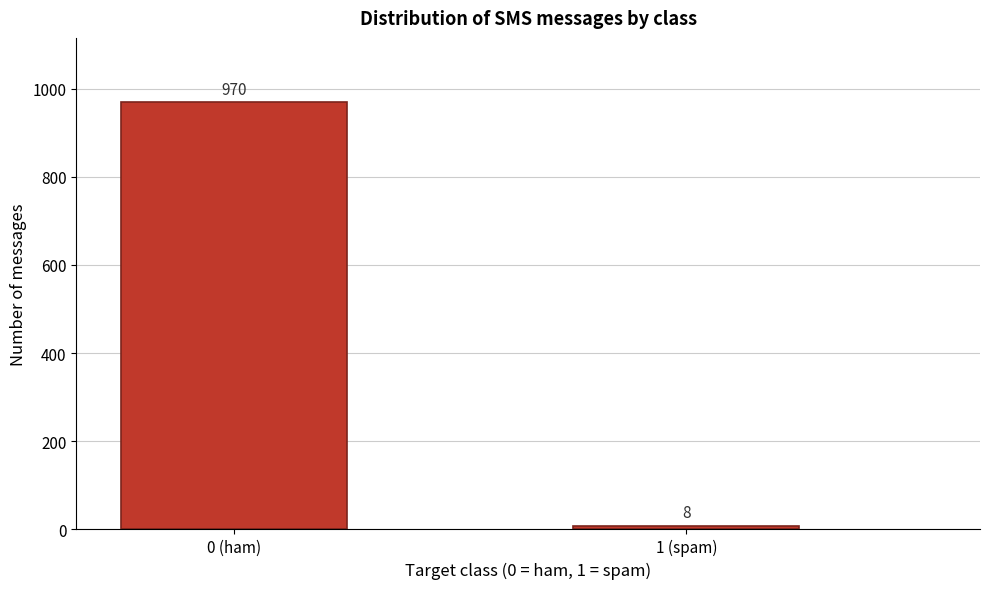

Reading right to left, list all the values displayed in this chart.

1 (spam)=8	0 (ham)=970